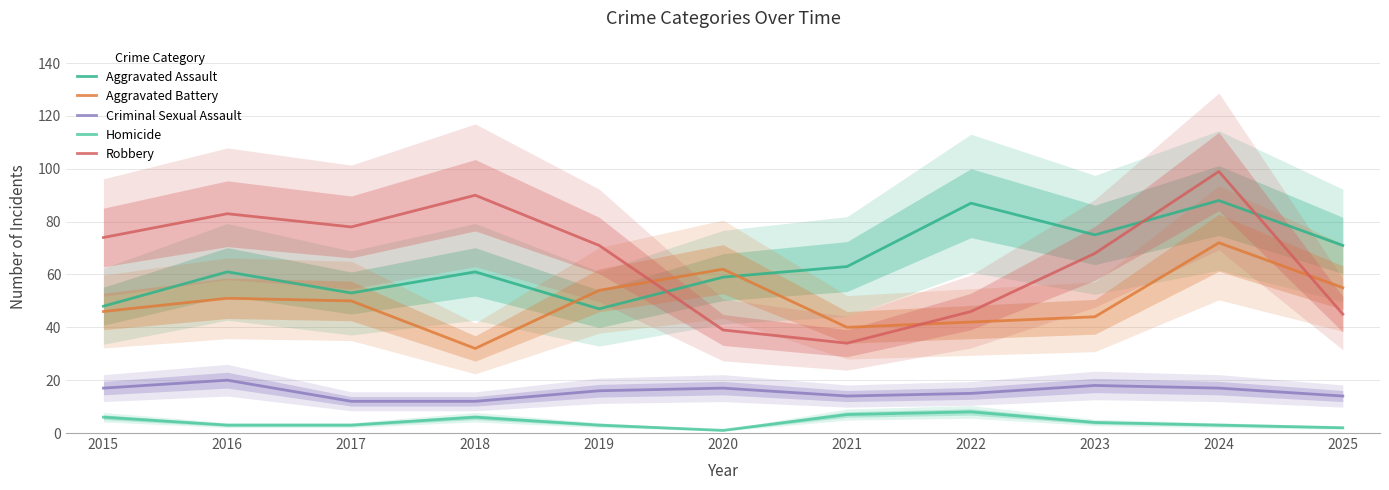

Reading left to right, list all the values displayed in this chart.

Aggravated Assault: 2015=48	2016=61	2017=53	2018=61	2019=47	2020=59	2021=63	2022=87	2023=75	2024=88	2025=71
Aggravated Battery: 2015=46	2016=51	2017=50	2018=32	2019=54	2020=62	2021=40	2022=42	2023=44	2024=72	2025=55
Criminal Sexual Assault: 2015=17	2016=20	2017=12	2018=12	2019=16	2020=17	2021=14	2022=15	2023=18	2024=17	2025=14
Homicide: 2015=6	2016=3	2017=3	2018=6	2019=3	2020=1	2021=7	2022=8	2023=4	2024=3	2025=2
Robbery: 2015=74	2016=83	2017=78	2018=90	2019=71	2020=39	2021=34	2022=46	2023=68	2024=99	2025=45